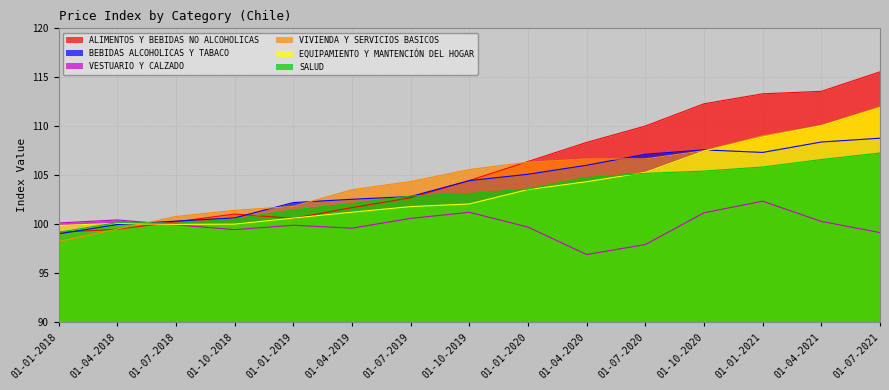

What is the value of the BEBIDAS ALCOHOLICAS Y TABACO point at the 15th from the left?

108.8